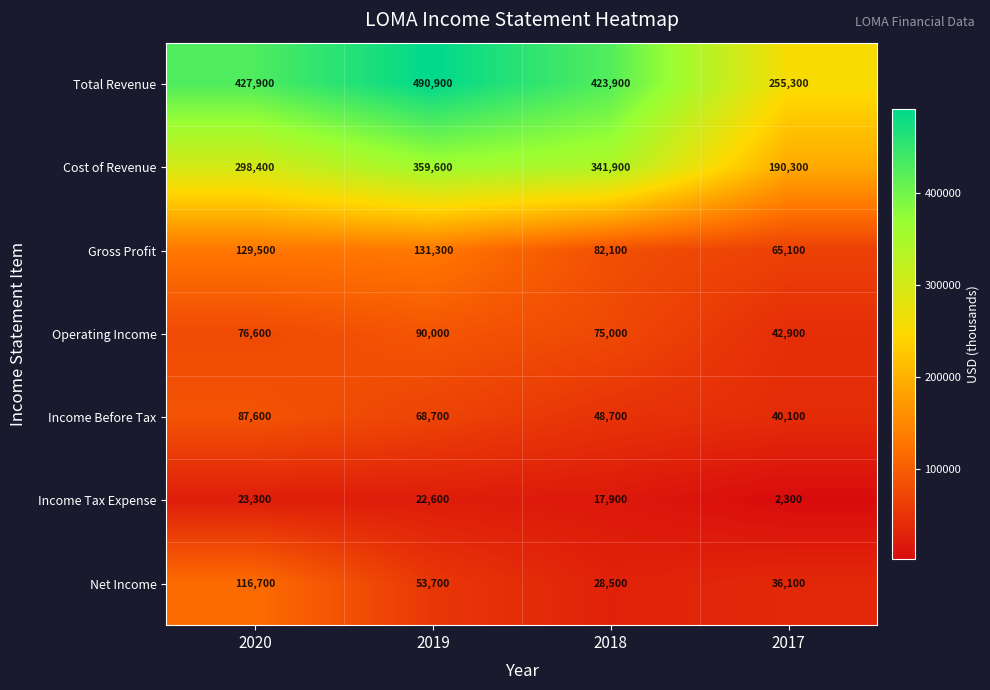

Between 2019 and 2018, which series saw the biggest shift?

Total Revenue